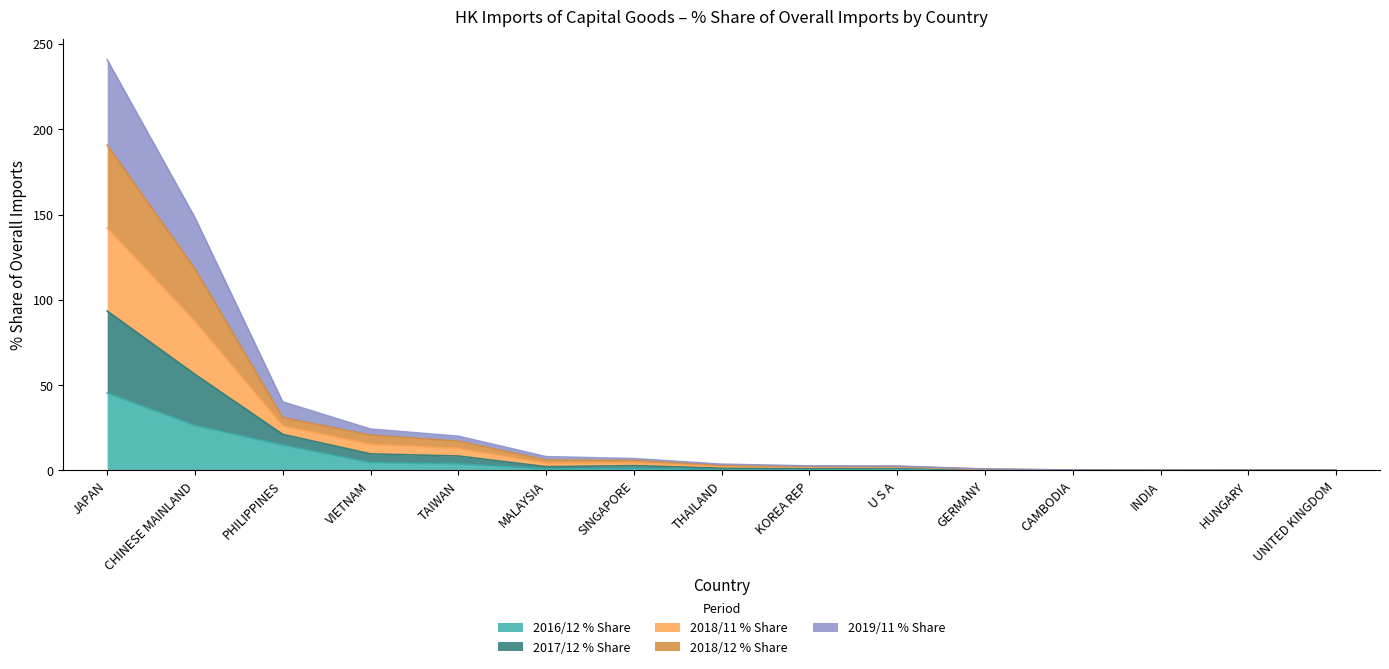

What is the difference between the 2019/11 % Share values at GERMANY and INDIA?

0.5